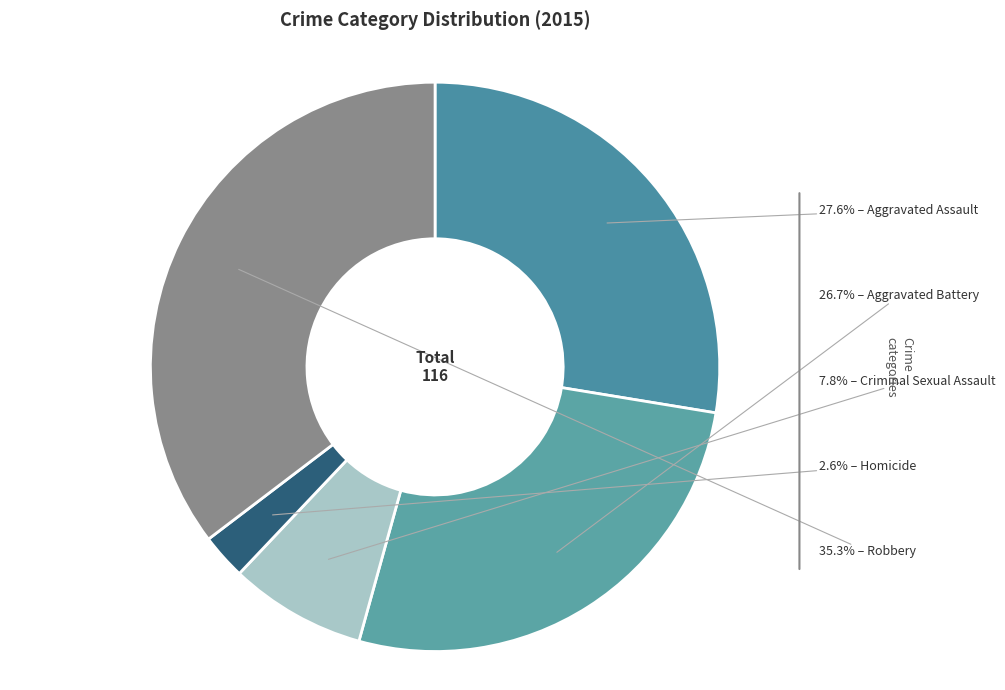

Which slice is the largest?

Robbery